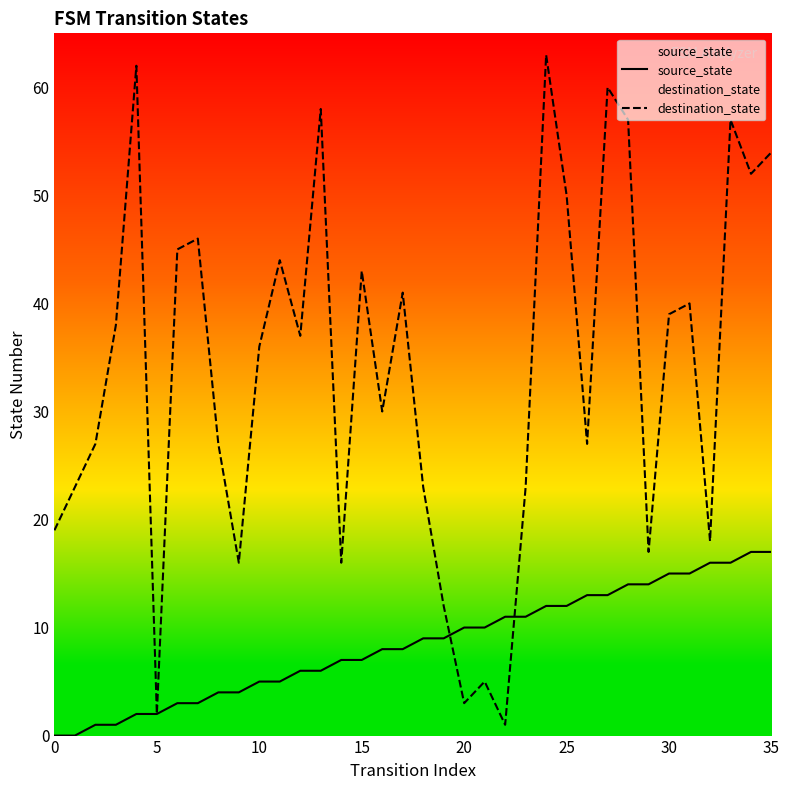

What is the difference between the maximum and minimum values in the destination_state series?

62